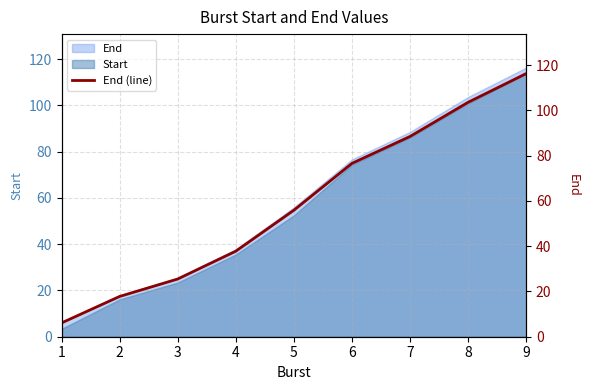

What is the value of the 2nd point from the left?

17.8